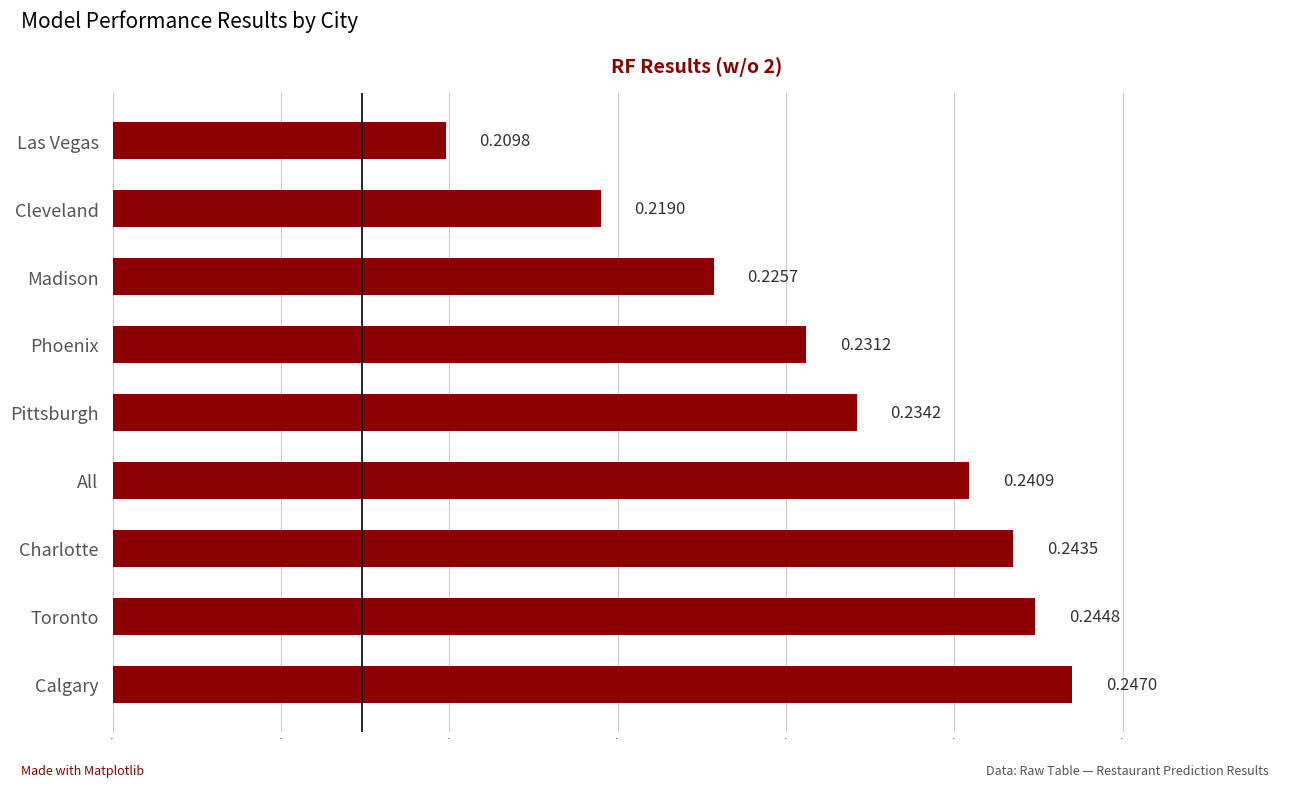

Rank the categories by value from lowest to highest.

Las Vegas, Cleveland, Madison, Phoenix, Pittsburgh, All, Charlotte, Toronto, Calgary